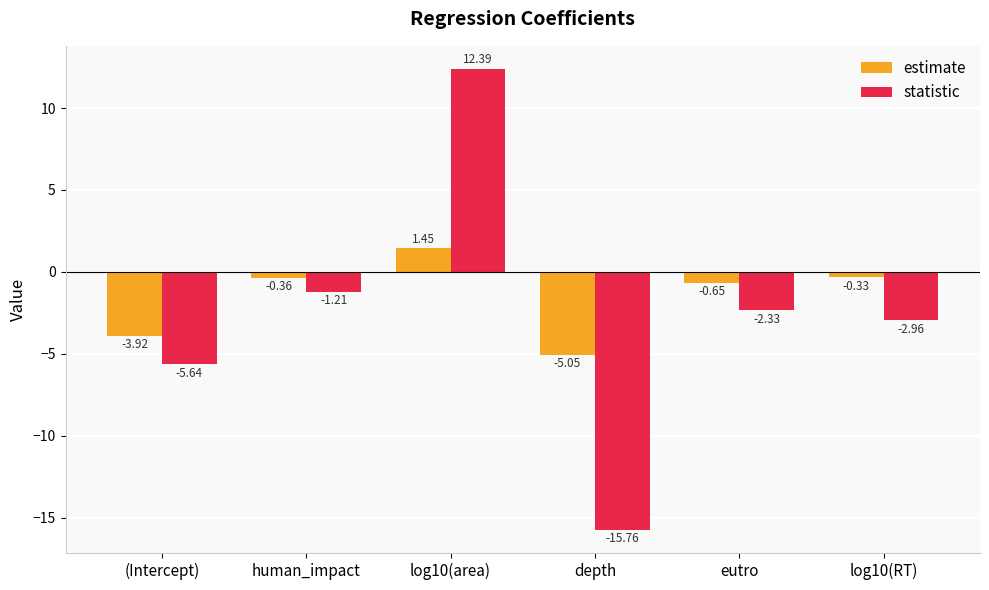

Where is estimate nearest to the value -1?

eutro